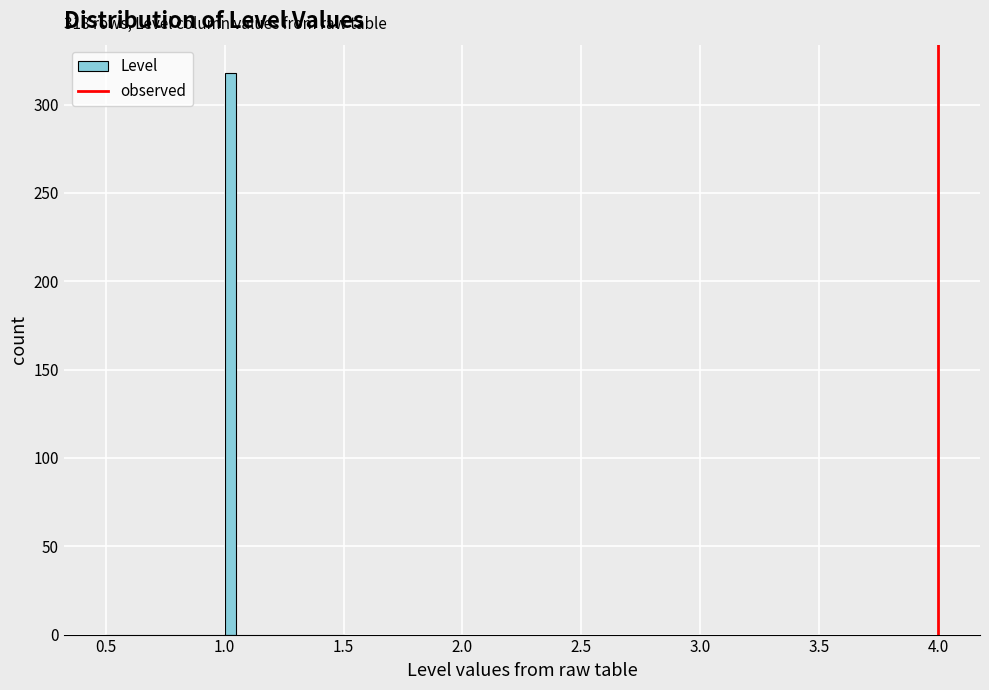

Around what value on the x-axis is the tallest bar? Give the approximate position of its centre, as read against the axis.

1.05